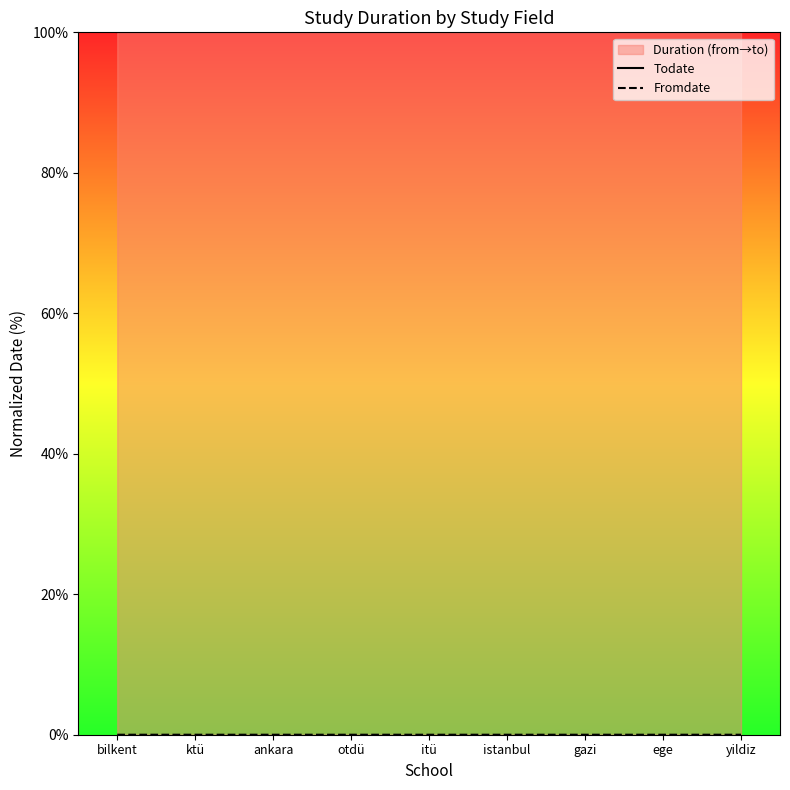

True or false: Fromdate and Todate cross at least once.

False